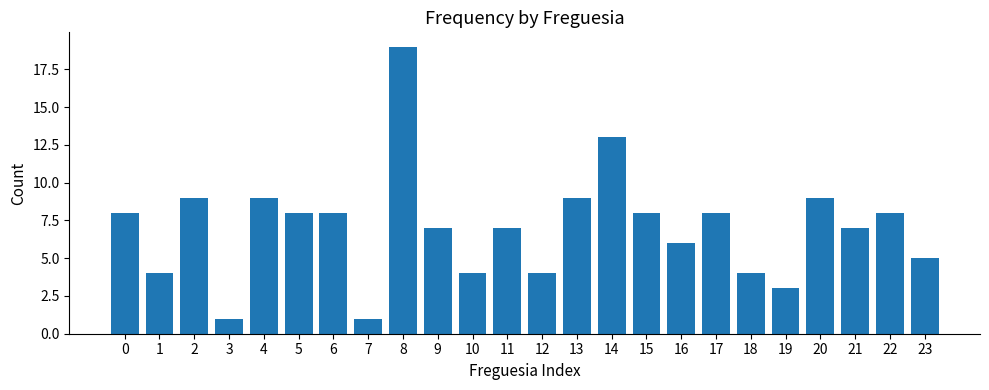

Reading left to right, transcribe all the data shown in this chart.

8	4	9	1	9	8	8	1	19	7	4	7	4	9	13	8	6	8	4	3	9	7	8	5